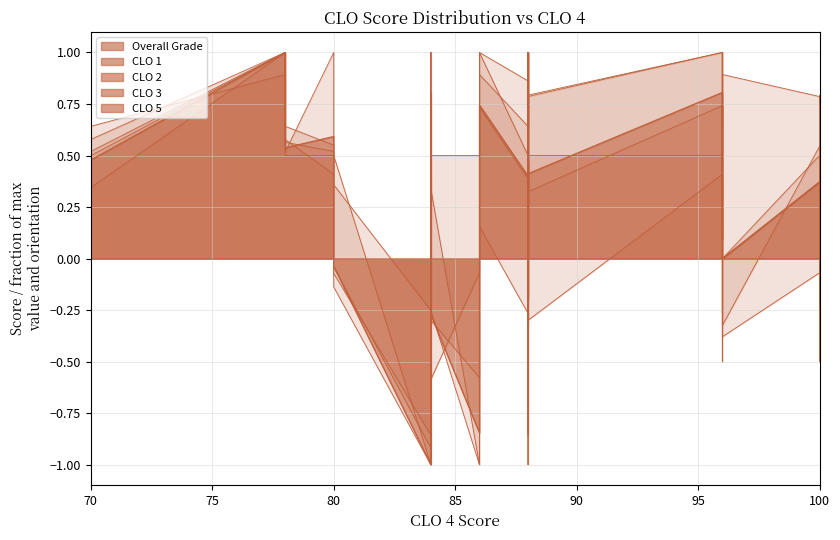

What is the value of the CLO 5 point at the 15th from the left?

0.5